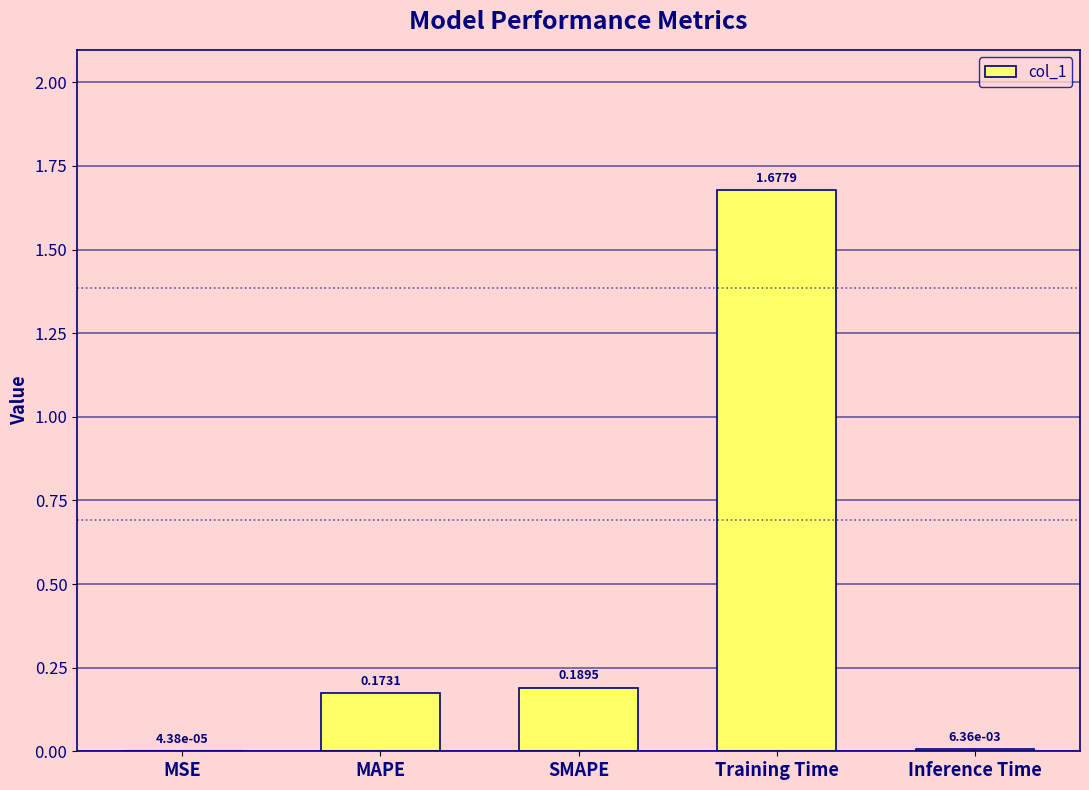

What is the sum of all values?

2.0